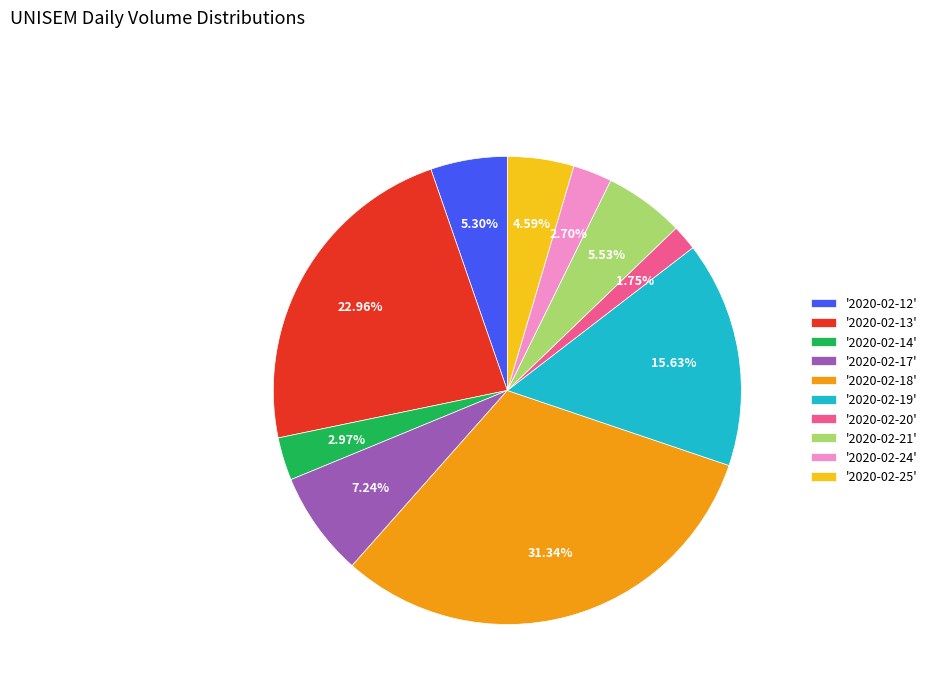

To the nearest percent, what is the average slice percentage?

10%